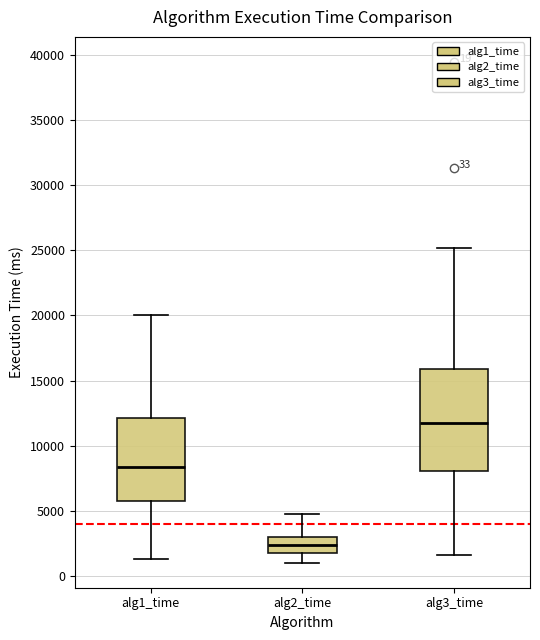

Which box has the lowest median line?

alg2_time